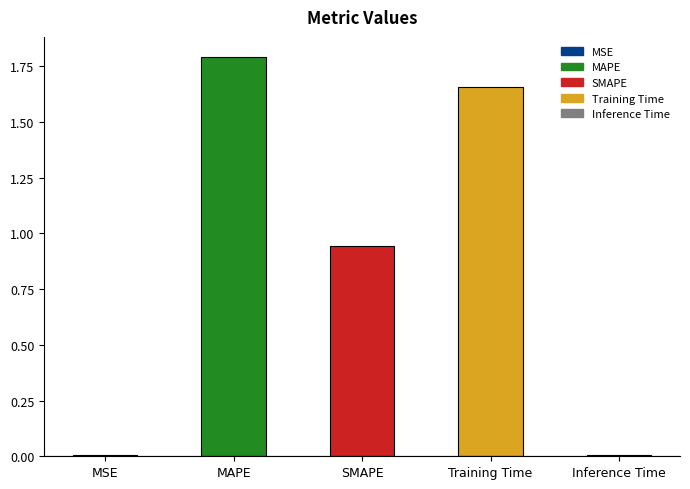

What is the maximum value shown in the chart?

1.8